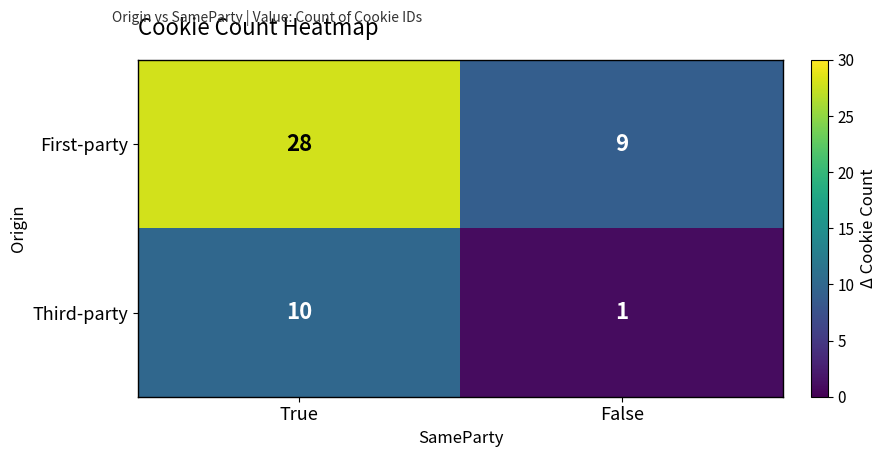

What is the average value of the Third-party series?

6